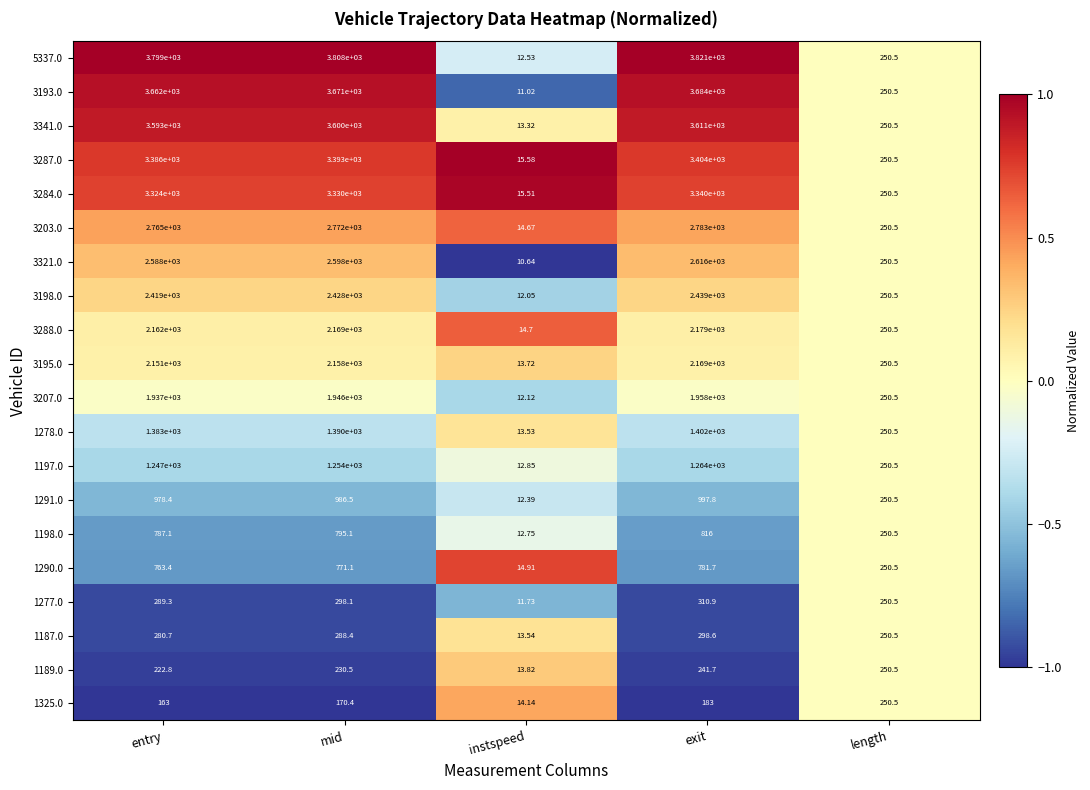

Which category has the highest value across all series?

exit